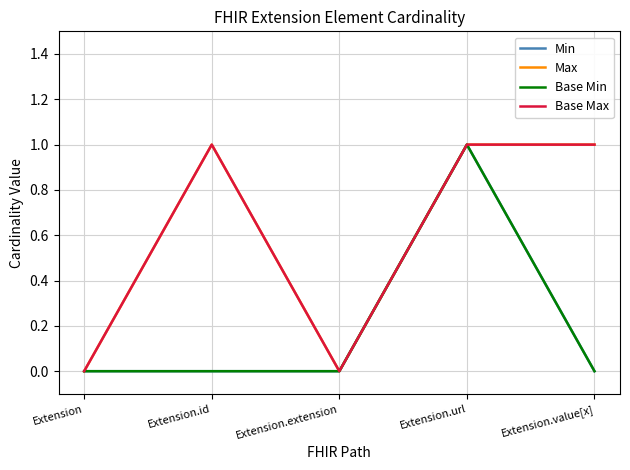

What is the greatest value displayed?

1